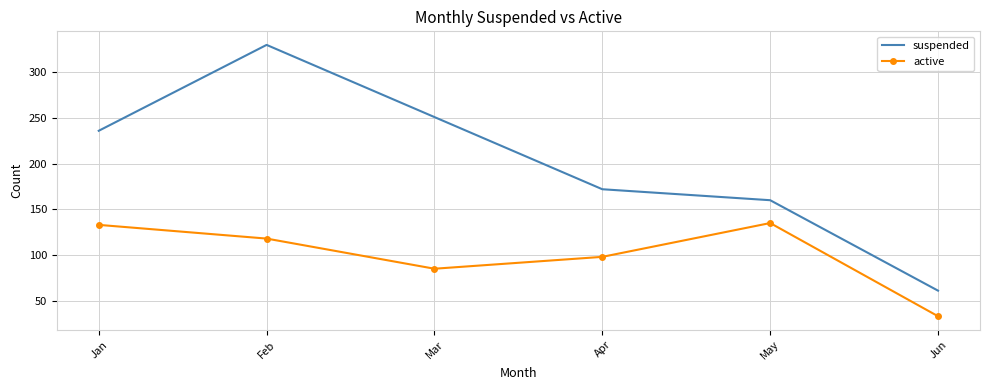

Reading left to right, list all the values displayed in this chart.

suspended: 236	330	251	172	160	61
active: 133	118	85	98	135	33